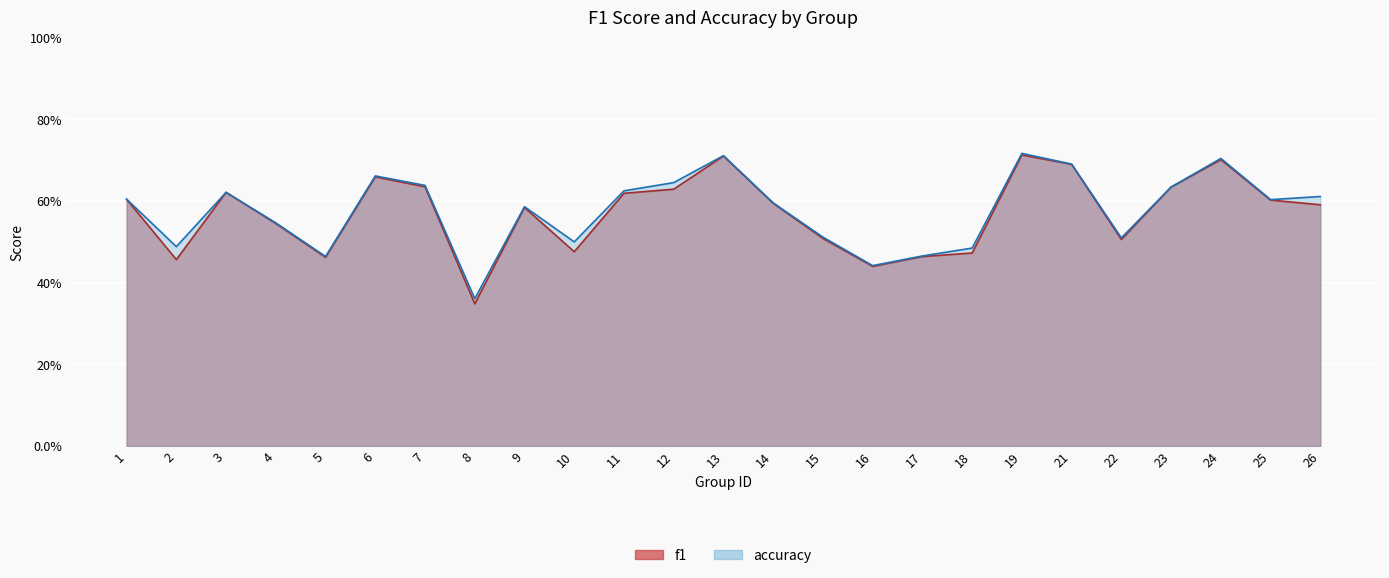

Reading left to right, list all the values displayed in this chart.

f1: 0.6	0.5	0.6	0.5	0.5	0.7	0.6	0.3	0.6	0.5	0.6	0.6	0.7	0.6	0.5	0.4	0.5	0.5	0.7	0.7	0.5	0.6	0.7	0.6	0.6
accuracy: 0.6	0.5	0.6	0.5	0.5	0.7	0.6	0.4	0.6	0.5	0.6	0.6	0.7	0.6	0.5	0.4	0.5	0.5	0.7	0.7	0.5	0.6	0.7	0.6	0.6